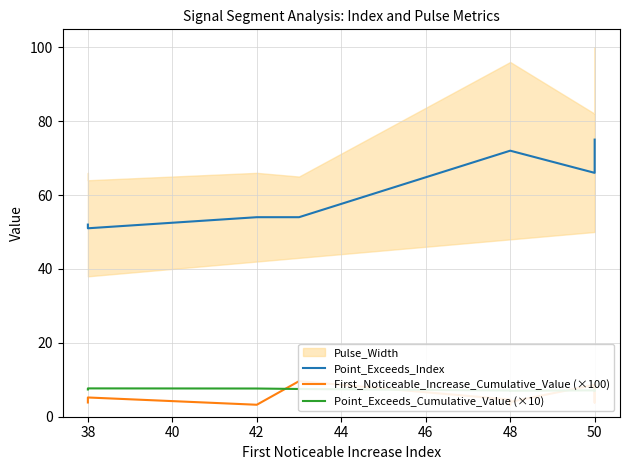

Is it true that Point_Exceeds_Index equals 119.4 at 50?

False